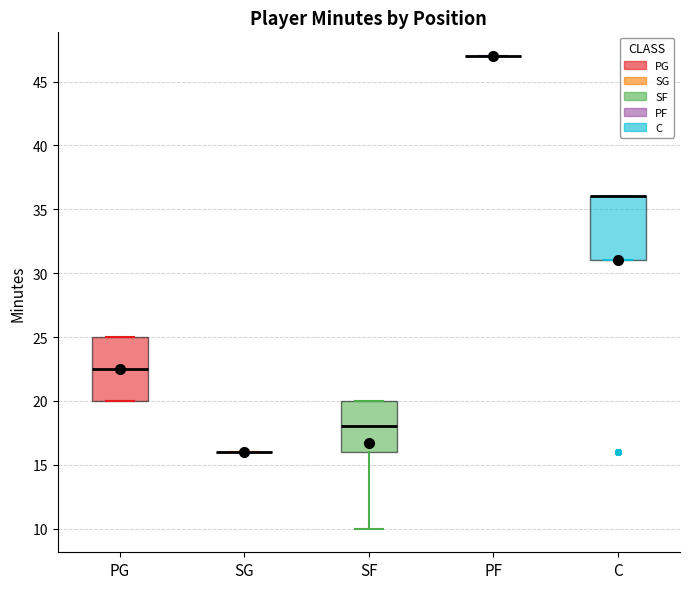

Reading left to right, read every box against the y-axis: the position of its median line, the range the box covers, and the ends of its whiskers. The values are not printed on the chart, so give them approximately, as read against the axis.

PG: median 22.5, box 20.0 to 25.0, whiskers 20.0 to 25.0
SG: box collapsed to a line at 16.0, whiskers 16.0 to 16.0
SF: median 18.0, box 16.0 to 20.0, whiskers 10.0 to 20.0
PF: box collapsed to a line at 47.0, whiskers 47.0 to 47.0
C: median 36.0 (drawn on the box's upper edge), box 31.0 to 36.0, whiskers 31.0 to 36.0